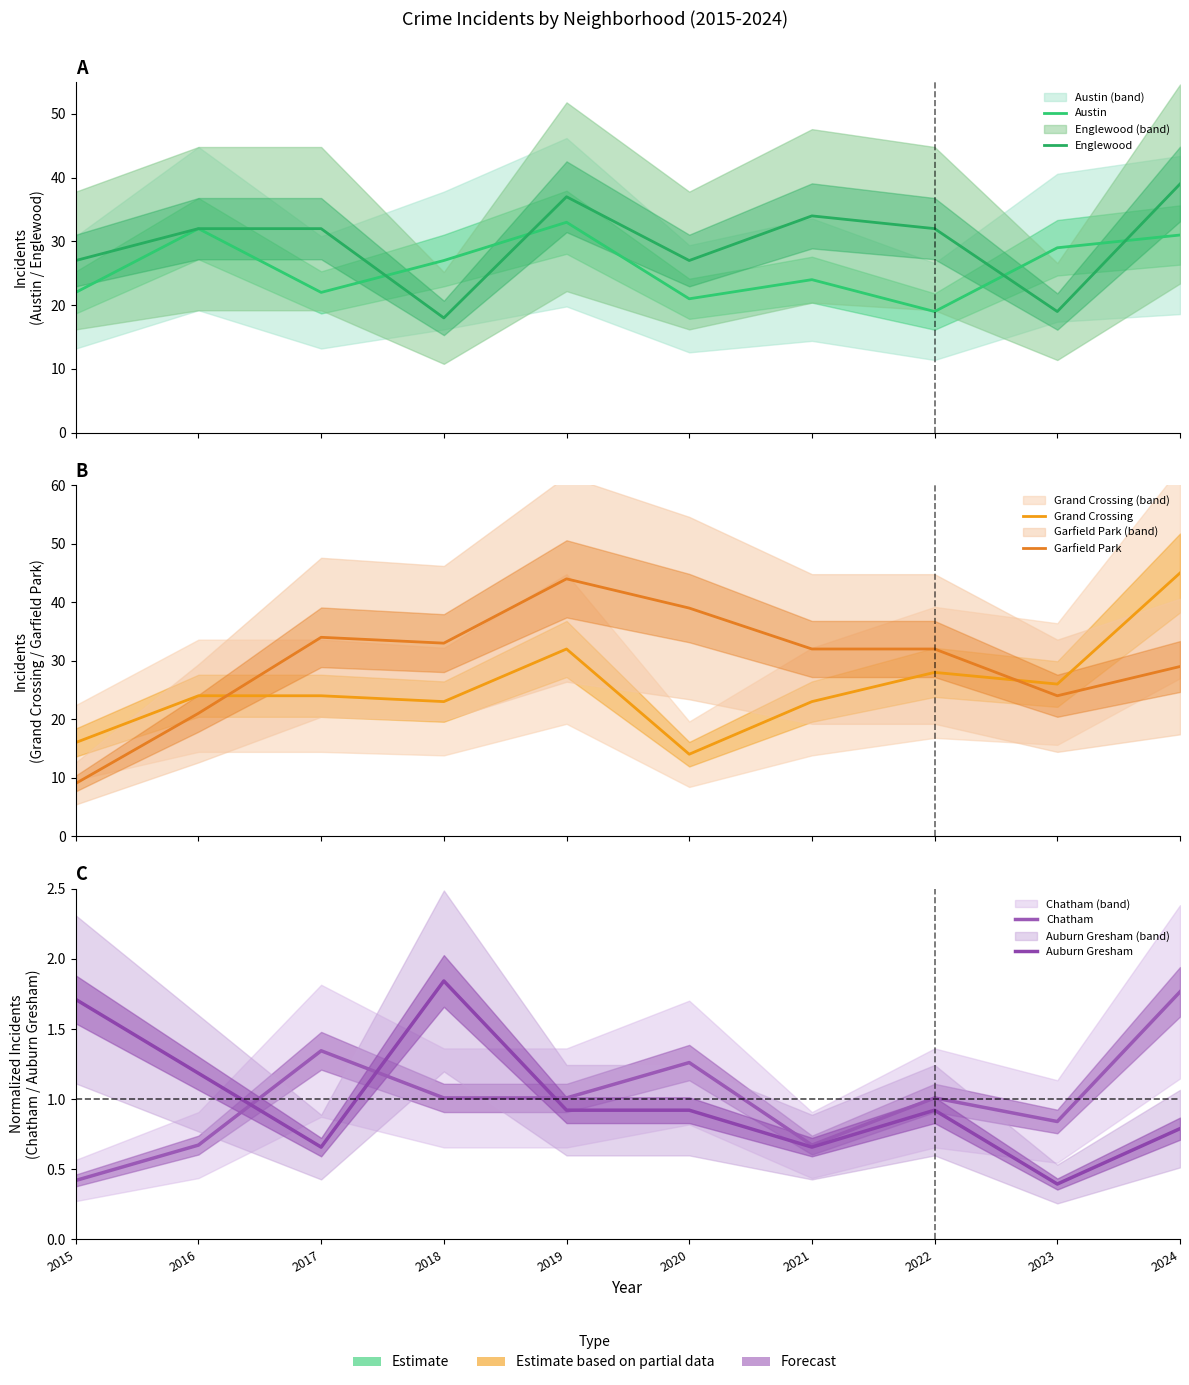

What is the sum of all Grand Crossing values?

255.0